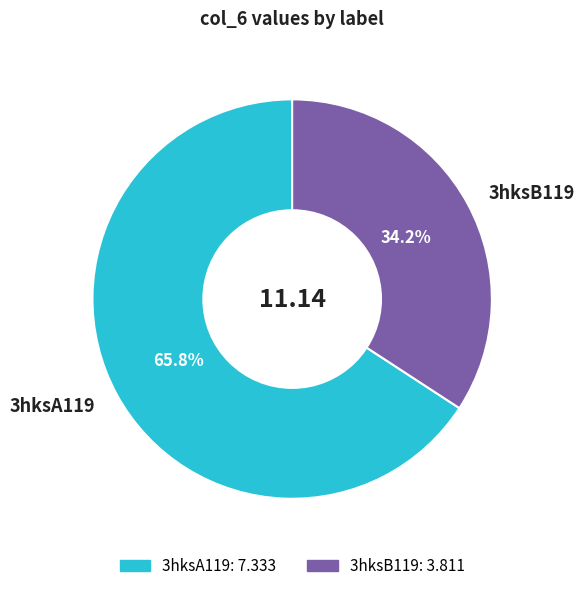

What percentage is the 3hksA119 slice, to the nearest percent?

66%